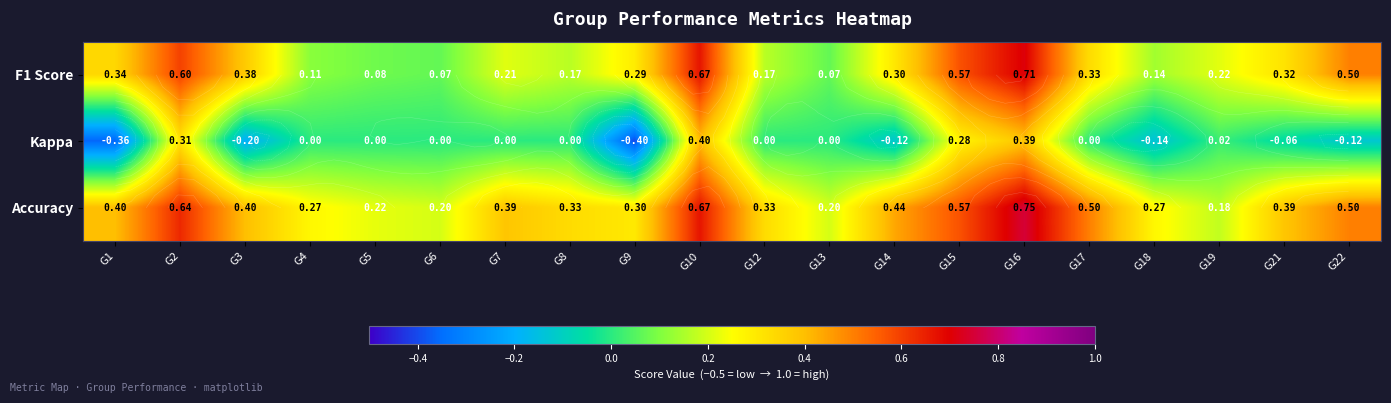

The value of Kappa at G10 is 0.1. True or false?

False